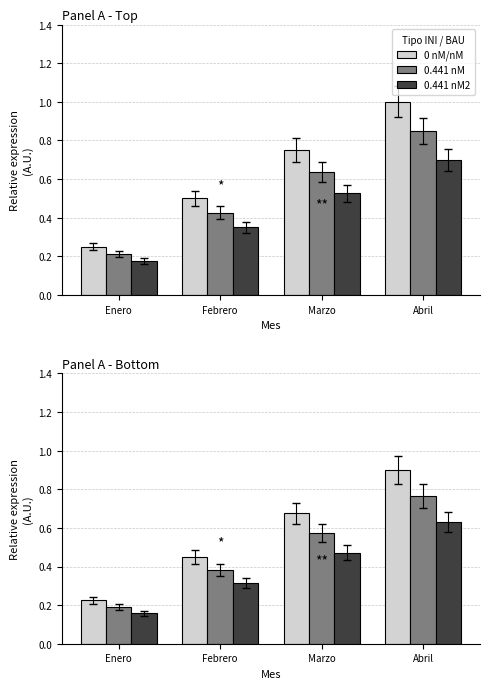

How many distinct data groups are displayed?

3